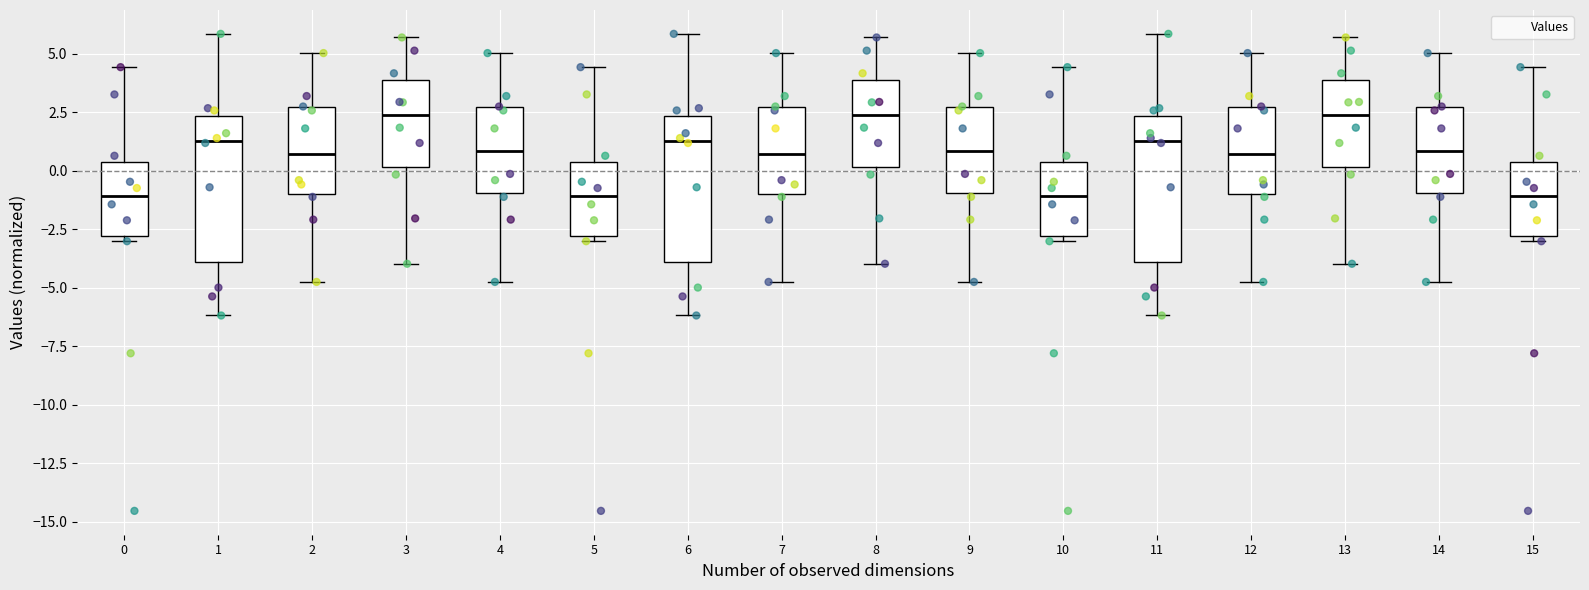

Reading left to right, read every box against the y-axis: the position of its median line, the range the box covers, and the ends of its whiskers. The values are not printed on the chart, so give them approximately, as read against the axis.

0: median -1.0, box -3.0 to 0.5, whiskers -3.0 (just below the box's lower edge) to 4.5
1: median 1.5, box -4.0 to 2.5, whiskers -6.0 to 6.0
2: median 0.5, box -1.0 to 2.5, whiskers -5.0 to 5.0
3: median 2.5, box 0.0 to 4.0, whiskers -4.0 to 5.5
4: median 1.0, box -1.0 to 2.5, whiskers -5.0 to 5.0
5: median -1.0, box -3.0 to 0.5, whiskers -3.0 (just below the box's lower edge) to 4.5
6: median 1.5, box -4.0 to 2.5, whiskers -6.0 to 6.0
7: median 0.5, box -1.0 to 2.5, whiskers -5.0 to 5.0
8: median 2.5, box 0.0 to 4.0, whiskers -4.0 to 5.5
9: median 1.0, box -1.0 to 2.5, whiskers -5.0 to 5.0
10: median -1.0, box -3.0 to 0.5, whiskers -3.0 (just below the box's lower edge) to 4.5
11: median 1.5, box -4.0 to 2.5, whiskers -6.0 to 6.0
12: median 0.5, box -1.0 to 2.5, whiskers -5.0 to 5.0
13: median 2.5, box 0.0 to 4.0, whiskers -4.0 to 5.5
14: median 1.0, box -1.0 to 2.5, whiskers -5.0 to 5.0
15: median -1.0, box -3.0 to 0.5, whiskers -3.0 (just below the box's lower edge) to 4.5